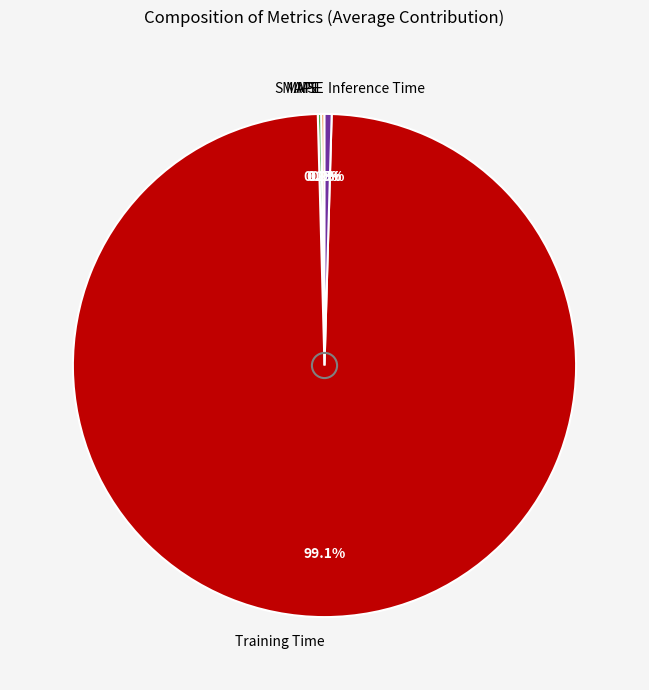

What portion of the pie excludes Training Time?

0.9%